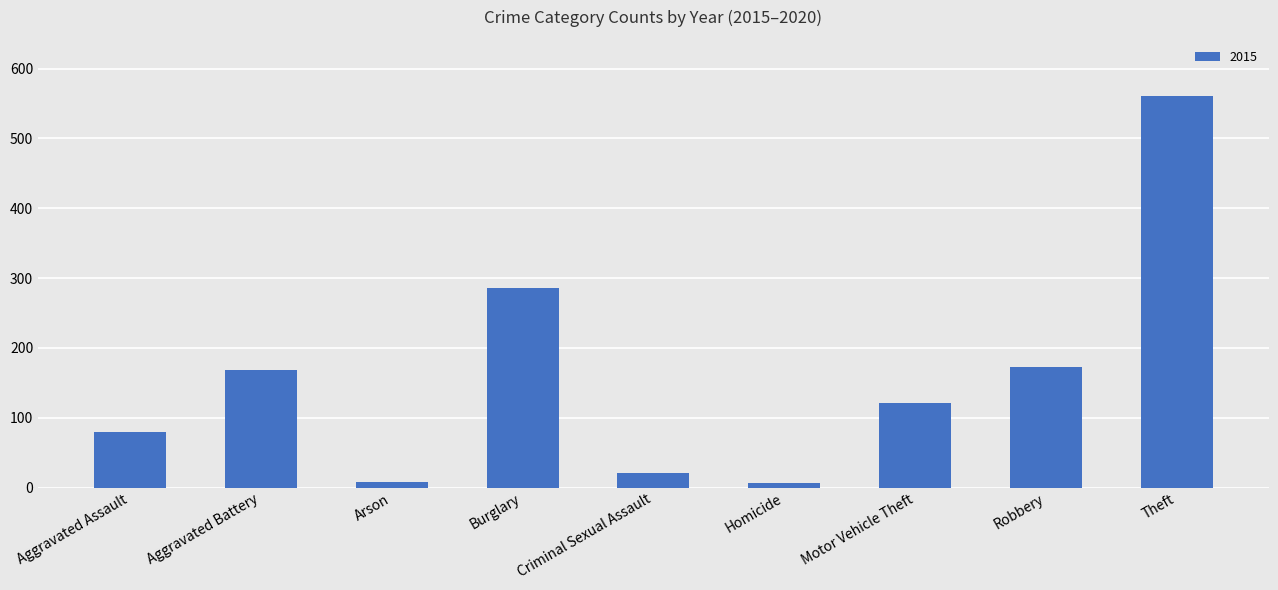

Count the number of data series in this chart.

1